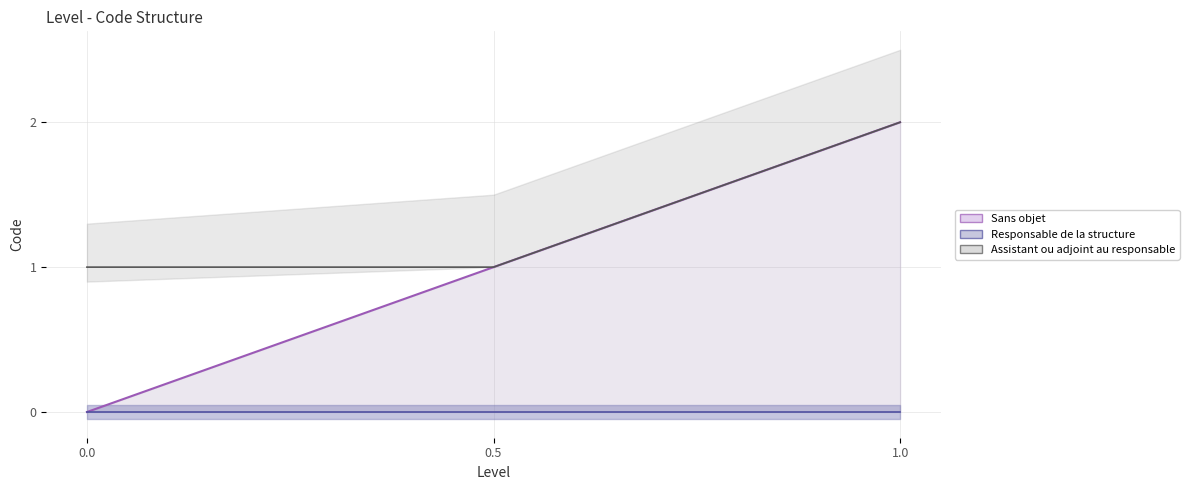

Is it true that Assistant ou adjoint au responsable (line) equals 1 at 0.5?

True